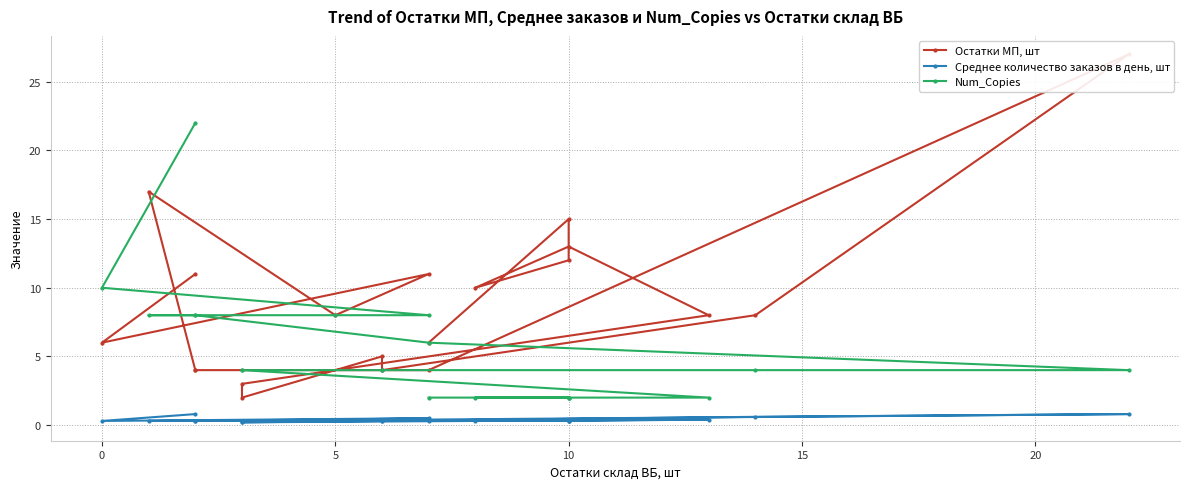

What is the minimum value shown in the chart?

0.2